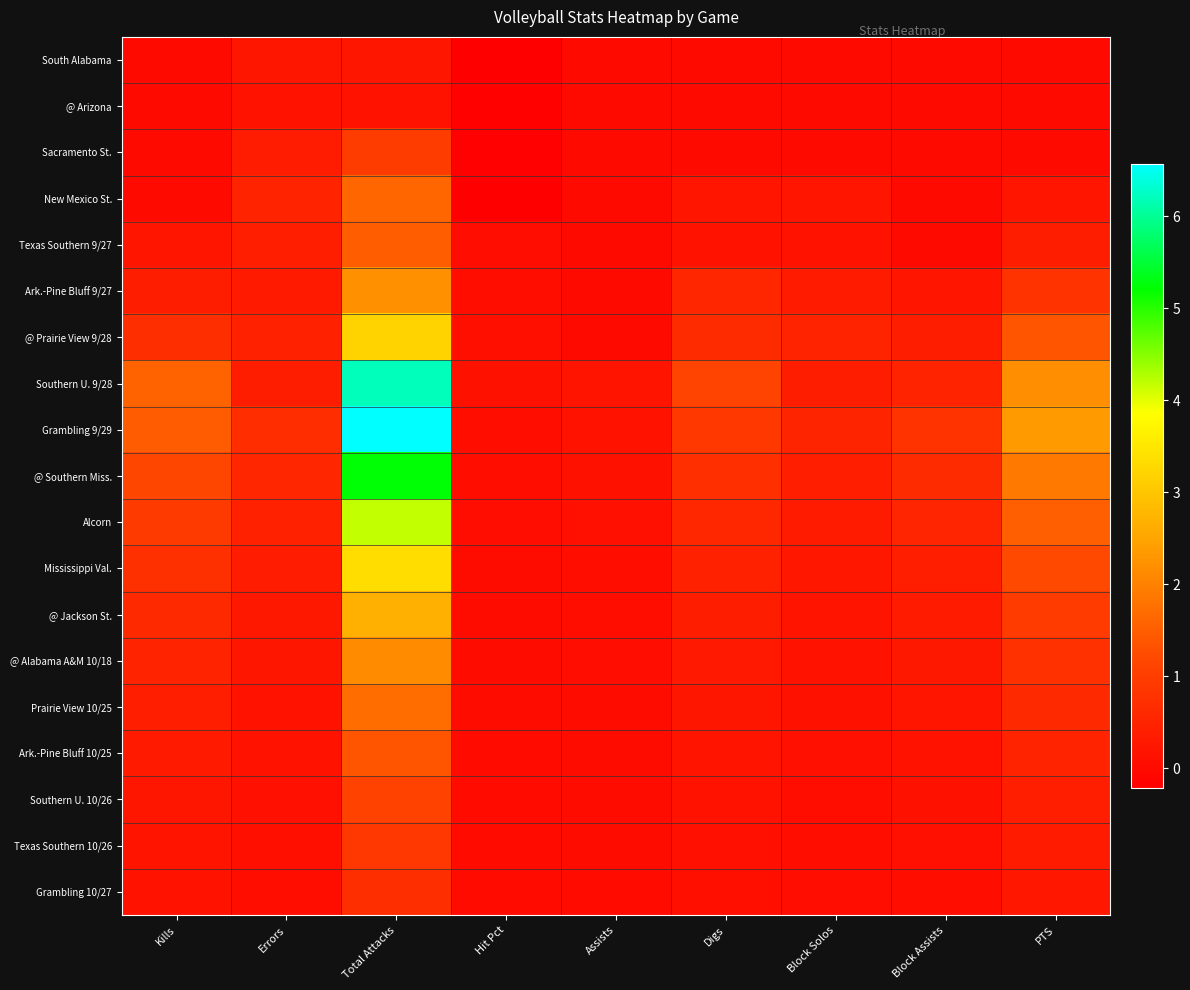

What is the difference between the highest and lowest values at Block Assists?

0.8